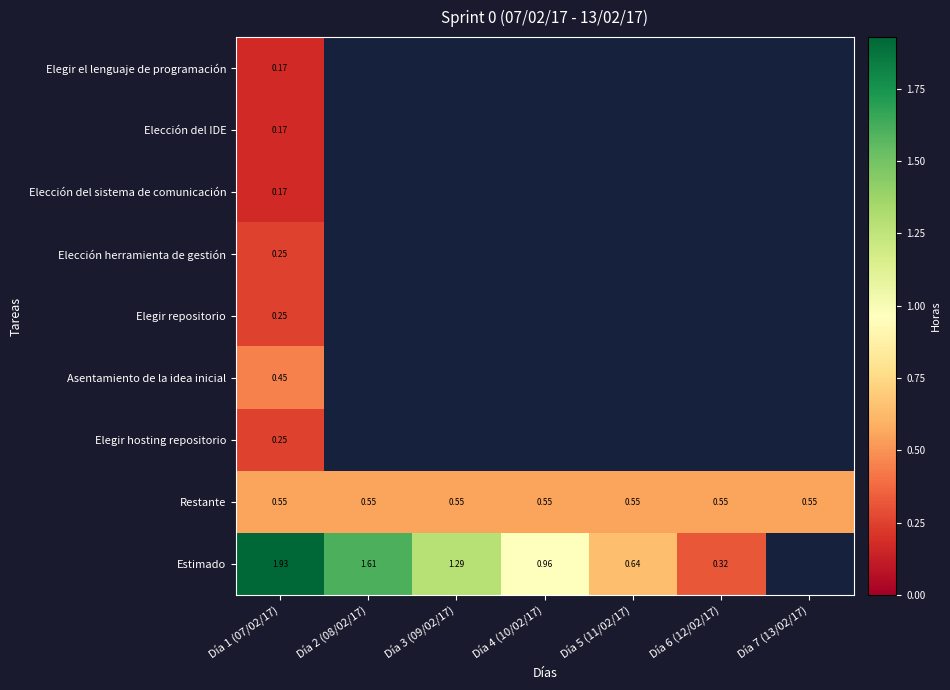

List the labels in order of Elegir repositorio value, smallest first.

Día 1 (07/02/17), Día 2 (08/02/17), Día 3 (09/02/17), Día 4 (10/02/17), Día 5 (11/02/17), Día 6 (12/02/17), Día 7 (13/02/17)